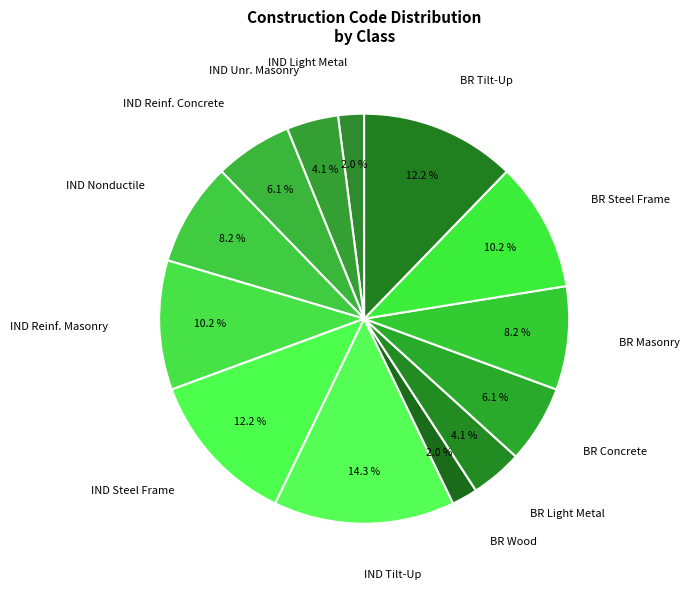

Between IND Light Metal and BR Light Metal, which is larger?

BR Light Metal